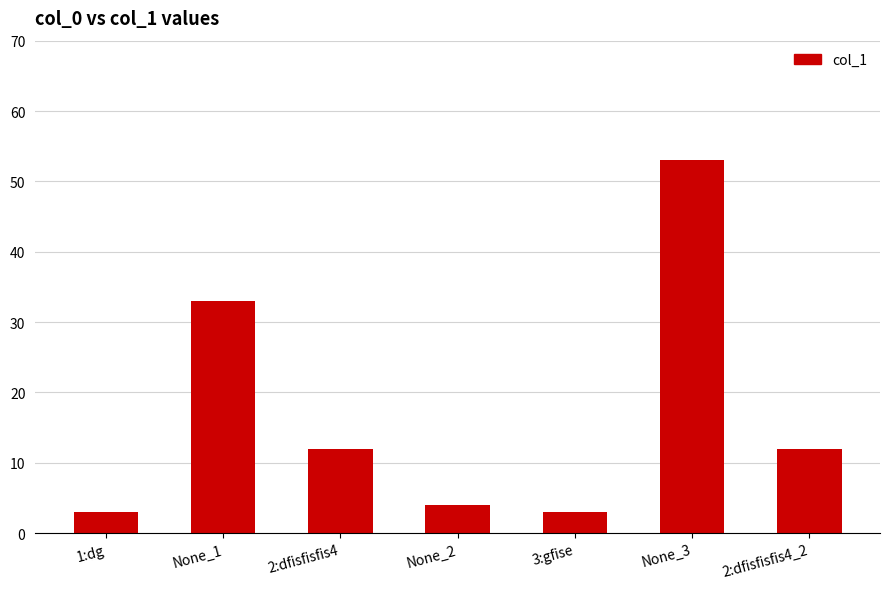

What is the change in value from 1:dg to None_2?

+1